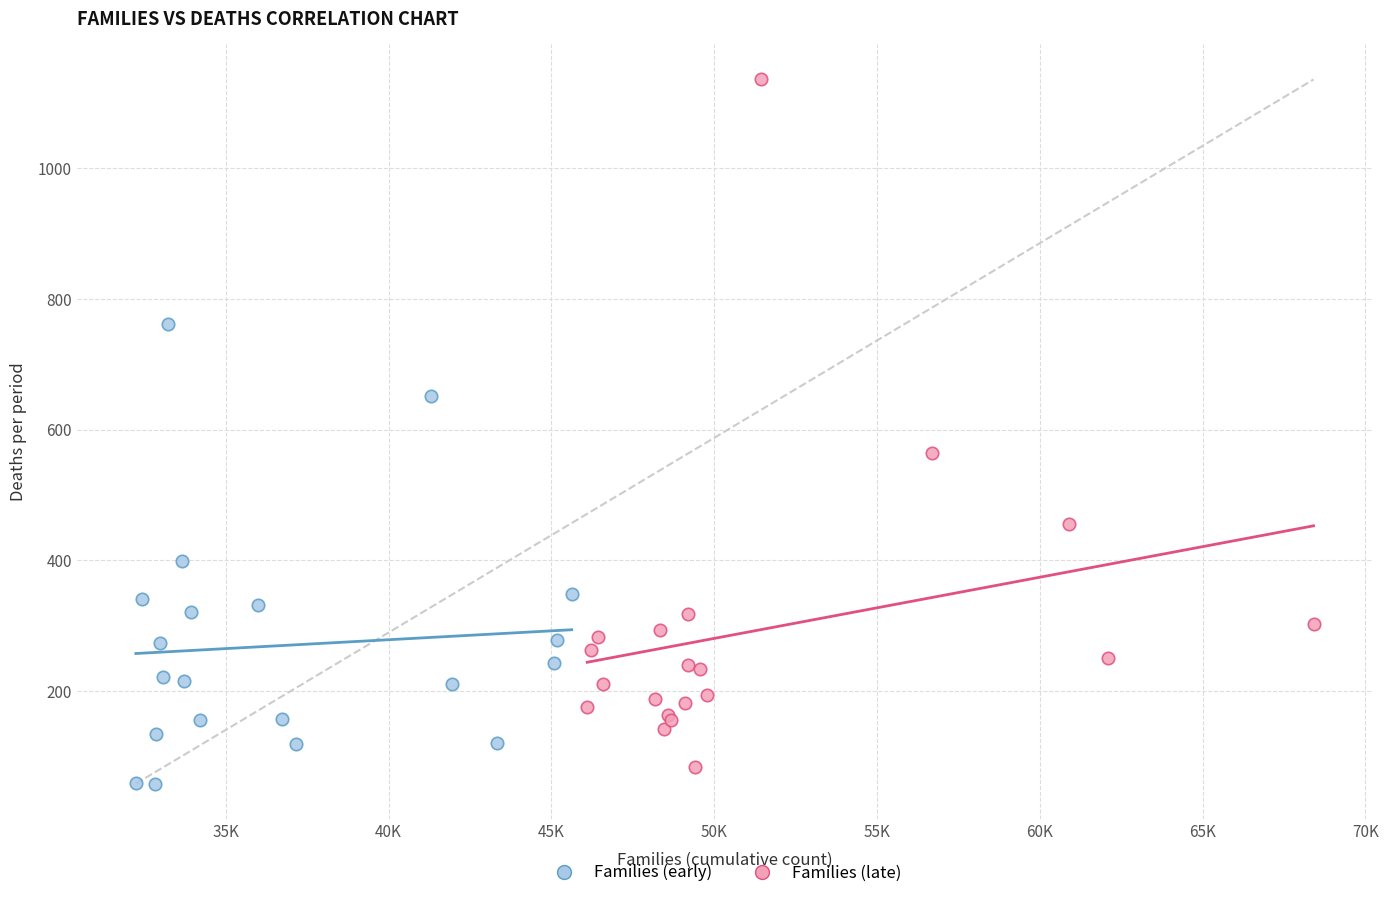

Which series has the widest spread of Y values?

Families (late)